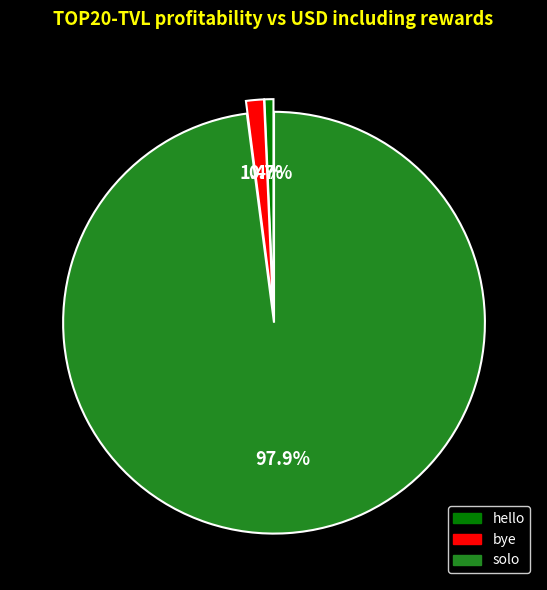

What is the smallest slice in the pie chart?

hello